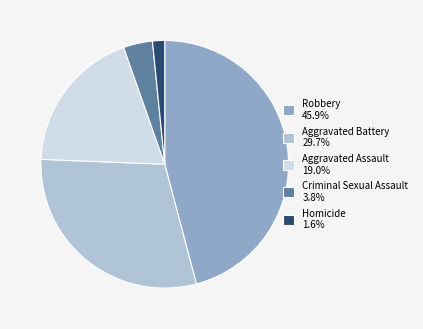

What is the ratio of the value at Aggravated Assault 19.0% to the value at Aggravated Battery 29.7%?

0.6